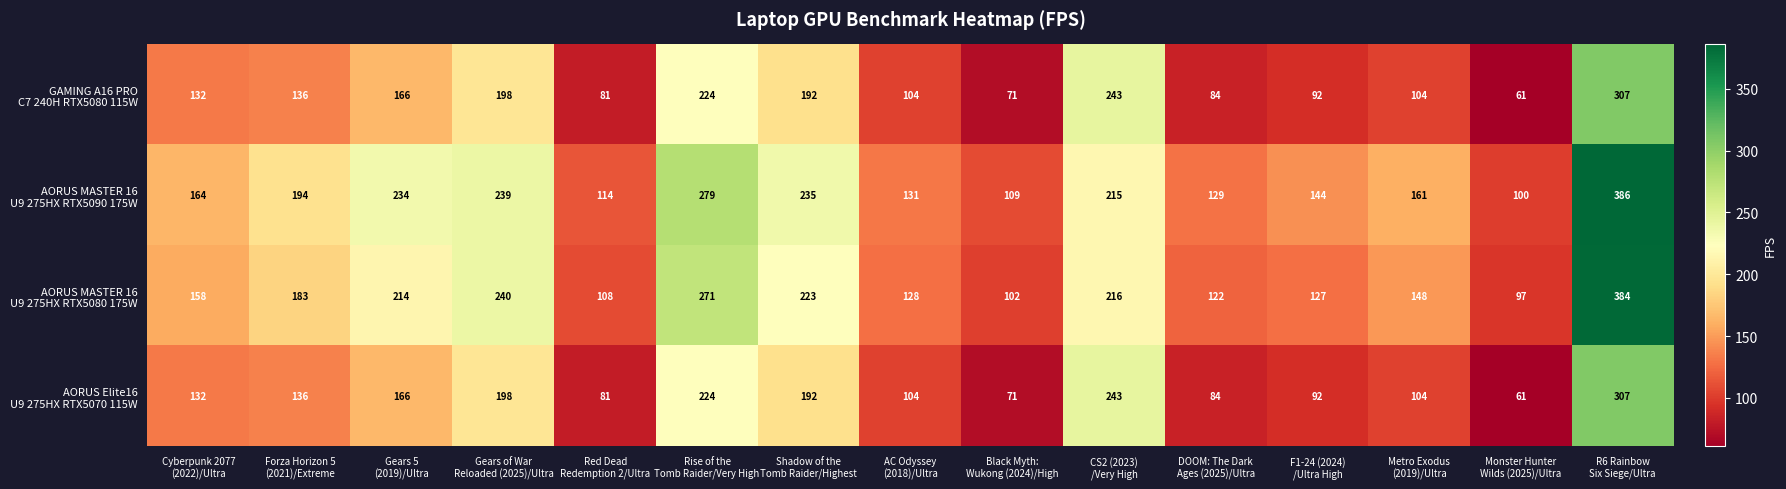

What is the difference between the highest and lowest values at DOOM: The Dark
Ages (2025)/Ultra?

45